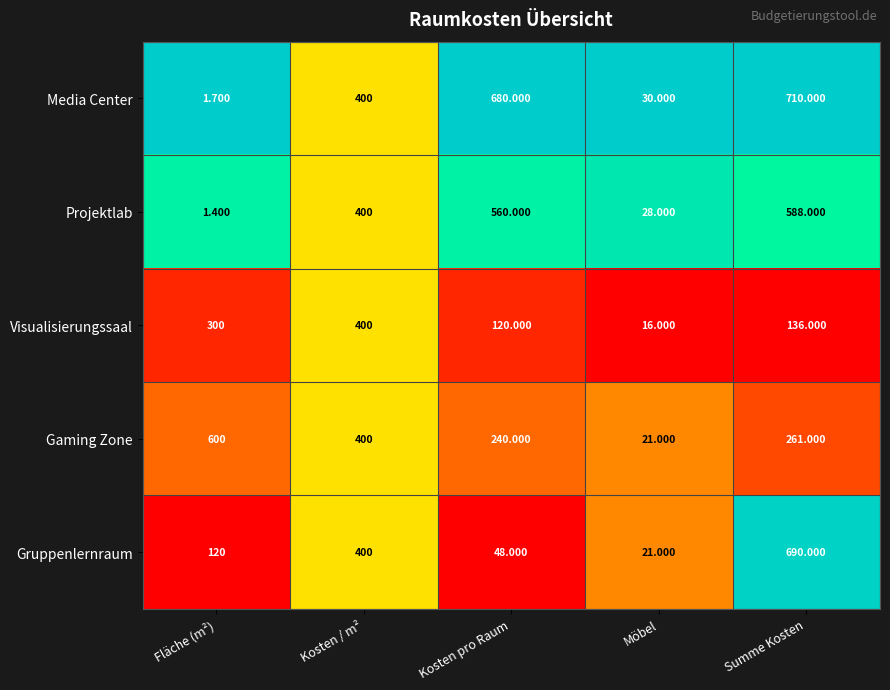

What is the difference between the highest and lowest values at Fläche (m²)?

598.6